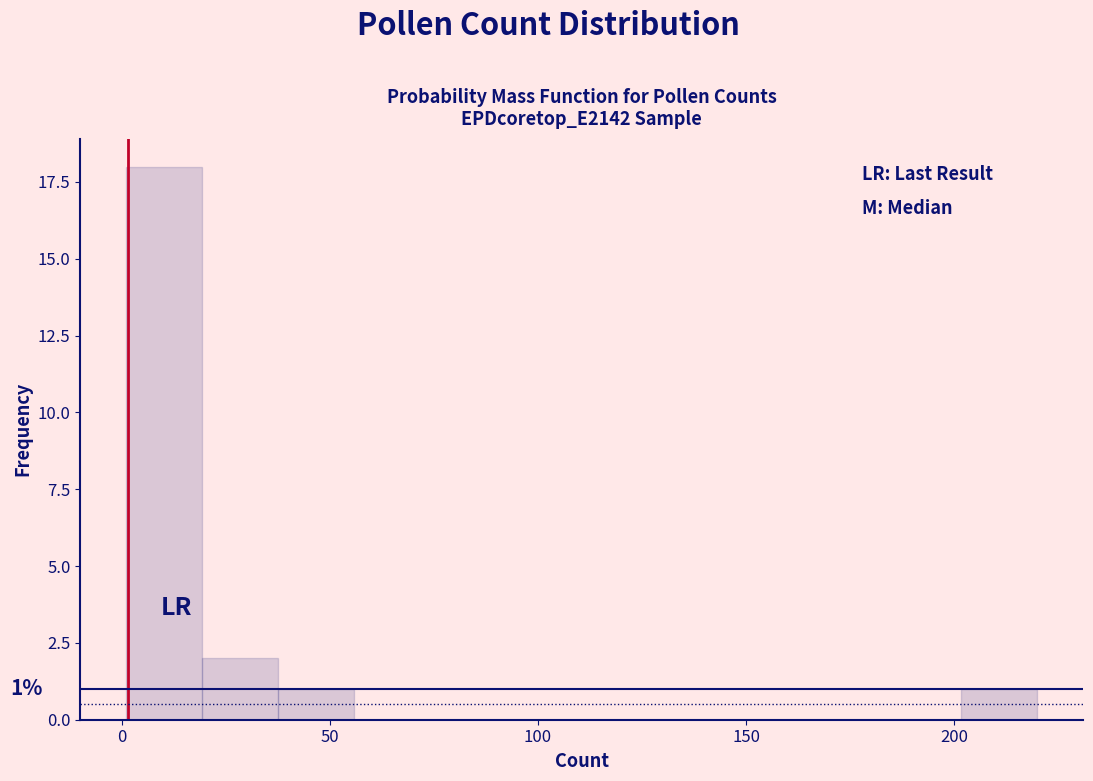

Around what value on the x-axis is the tallest bar? Give the approximate position of its centre, as read against the axis.

10